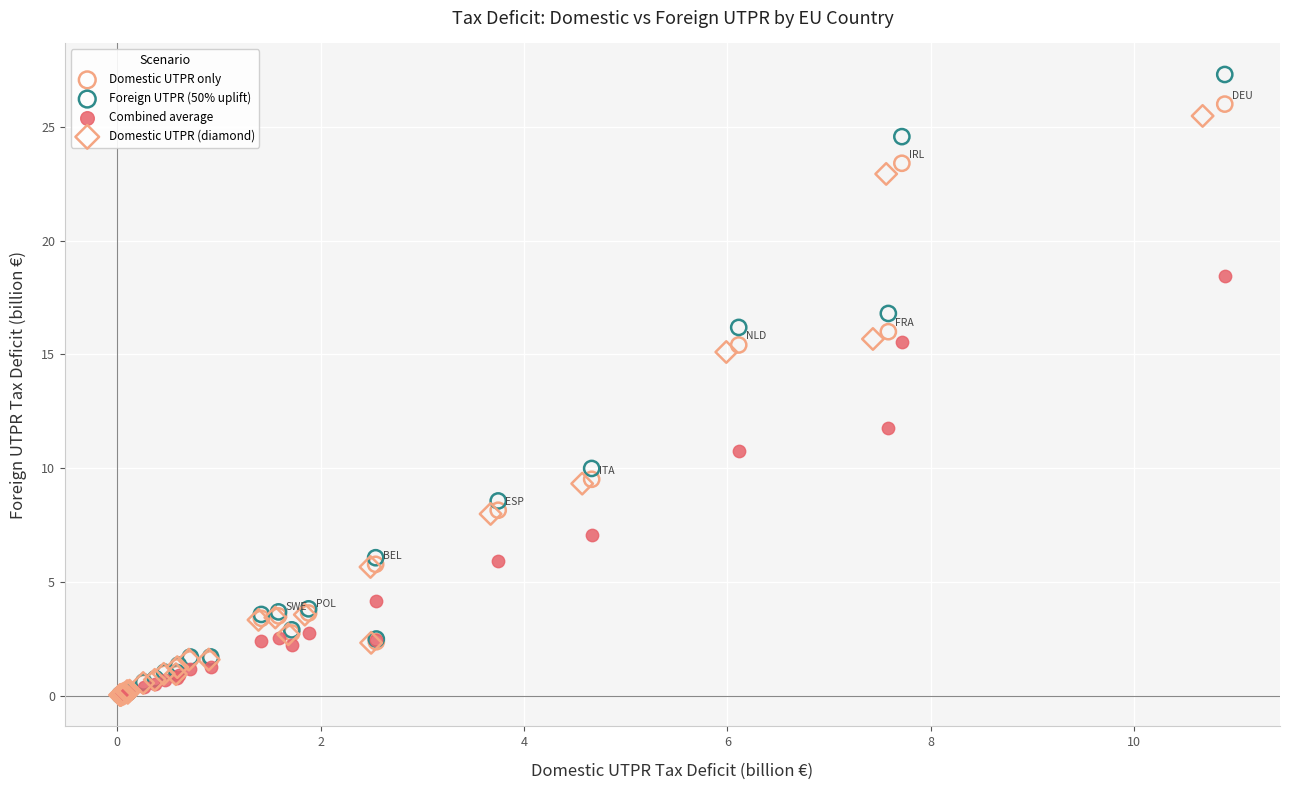

Which series has the largest Y range (max minus min)?

Foreign UTPR (50% uplift)